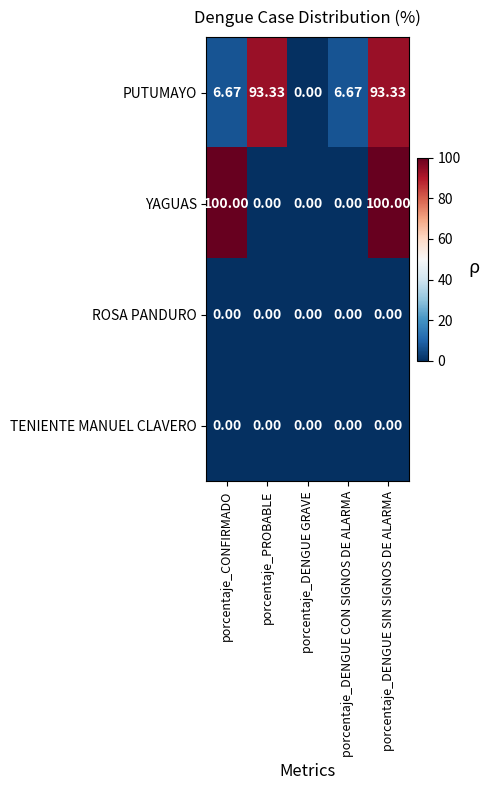

What is the spread (max minus min) of values at porcentaje_DENGUE SIN SIGNOS DE ALARMA?

100.0